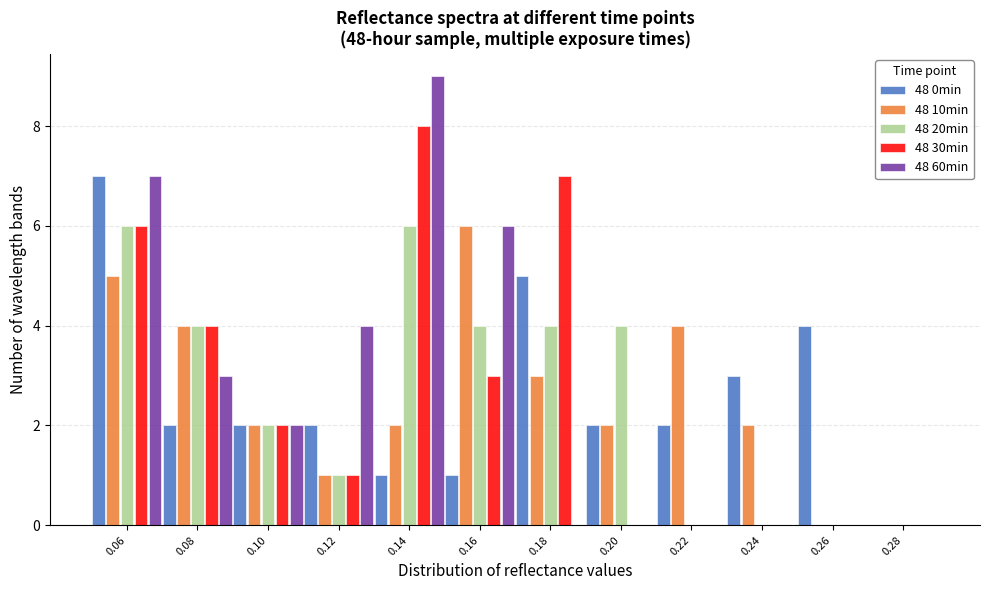

Which series changed the most between 0.20 and 0.28?

48 20min